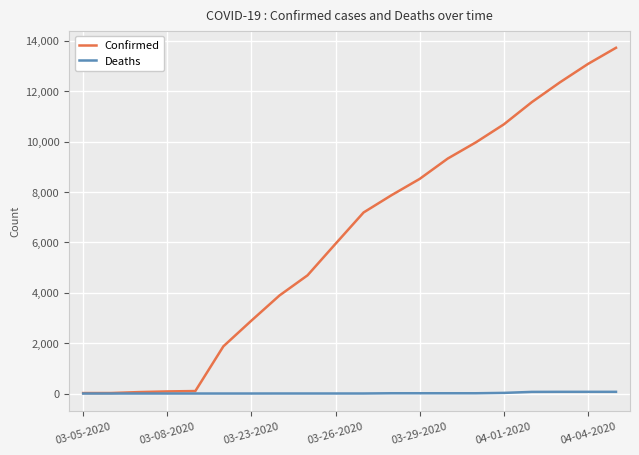

Rank the series by their average value, from highest to lowest.

Confirmed, Deaths